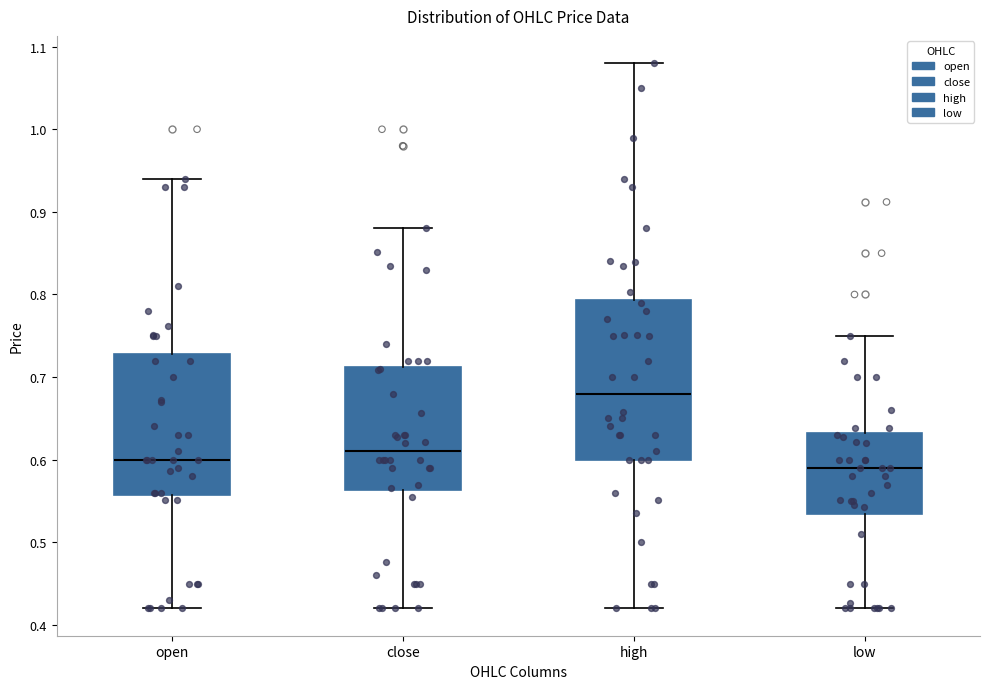

Comparing the boxes themselves (not the whiskers), which one is the tallest?

high